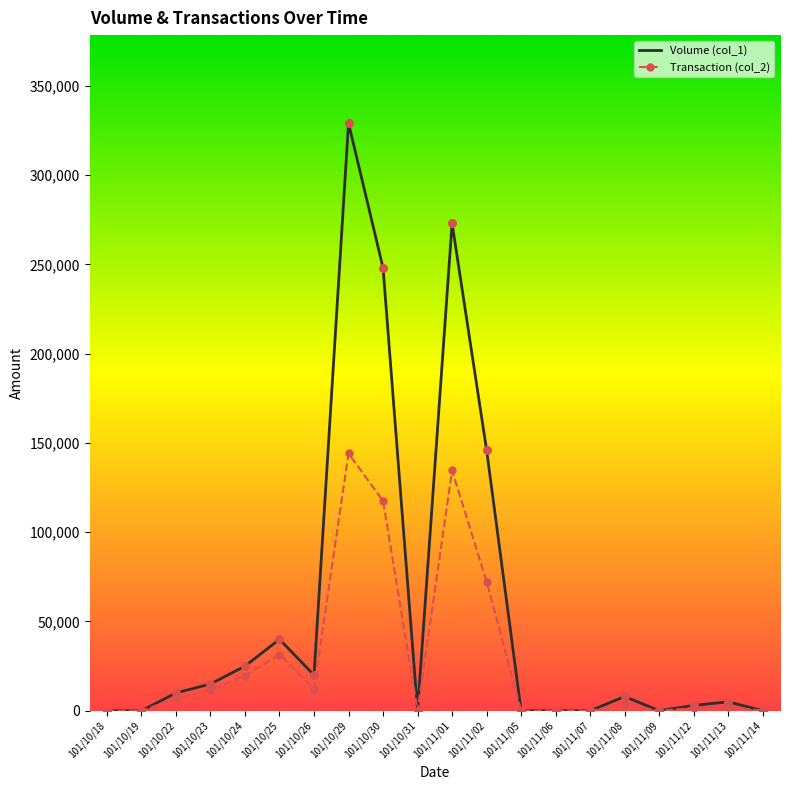

At which category is the sum across all series the highest?

101/10/29